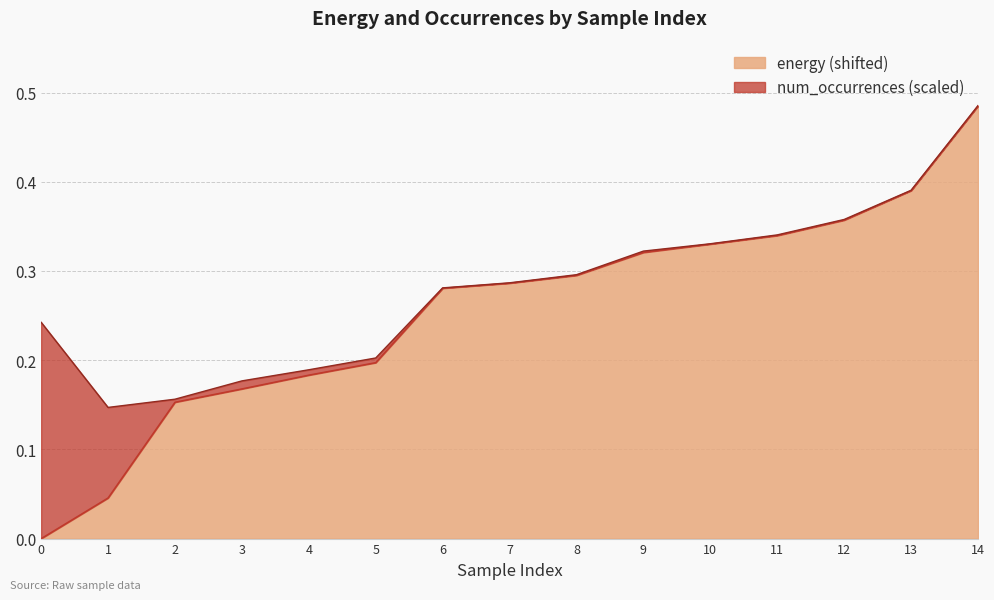

List the labels in order of value, largest first.

14, 13, 12, 11, 10, 9, 8, 7, 6, 5, 4, 3, 2, 1, 0